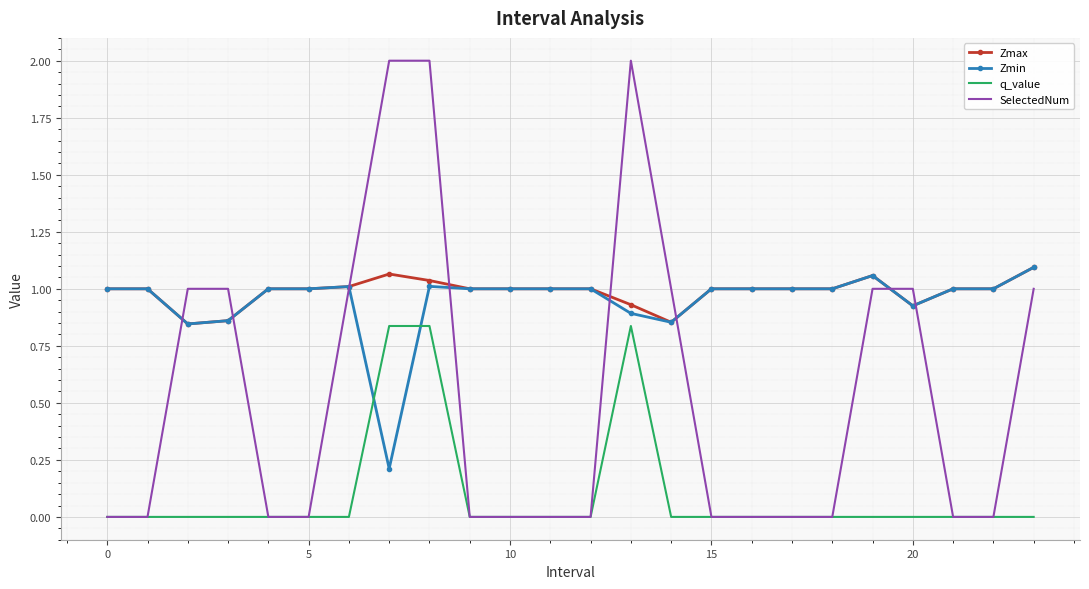

Which series has the largest total across all categories?

Zmax